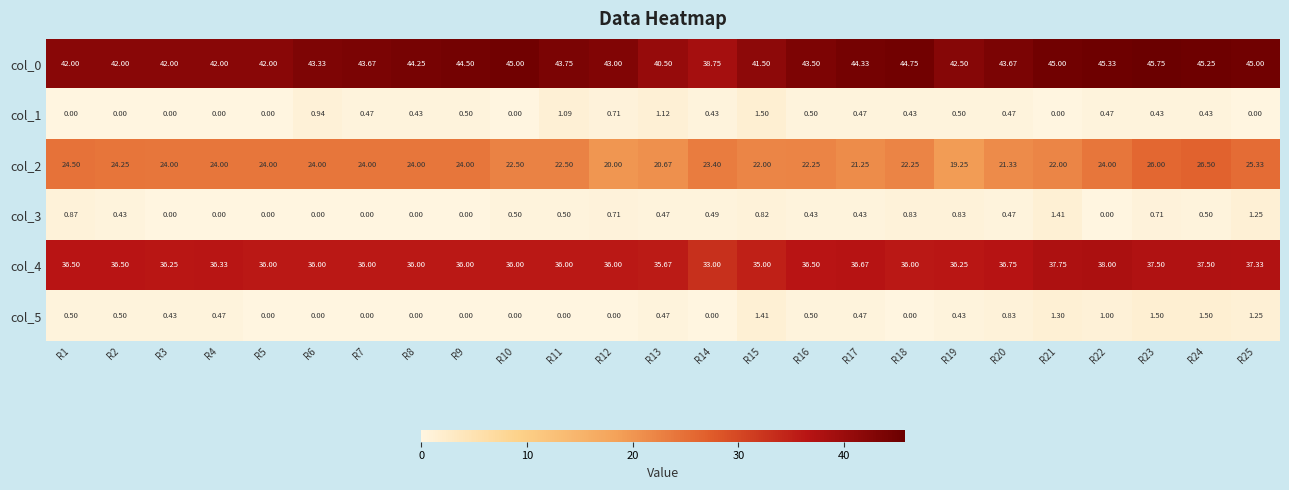

What is the spread (max minus min) of values at R21?

45.0